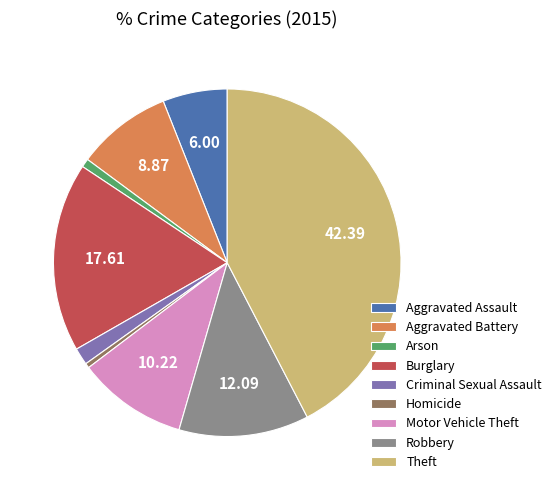

Which slice is the largest?

Theft